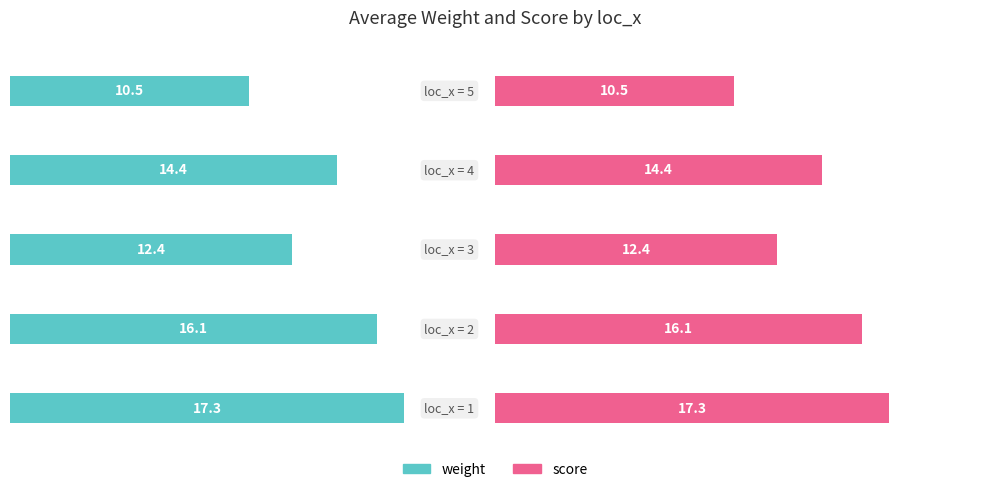

What is the value of the score bar at the 1st from the left?

17.3